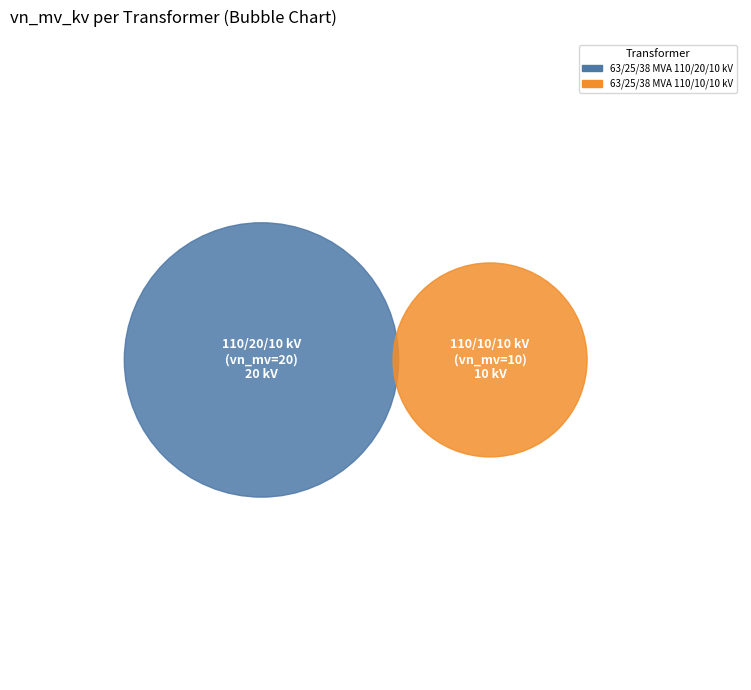

What is the largest slice in the pie chart?

63/25/38 MVA 110/20/10 kV